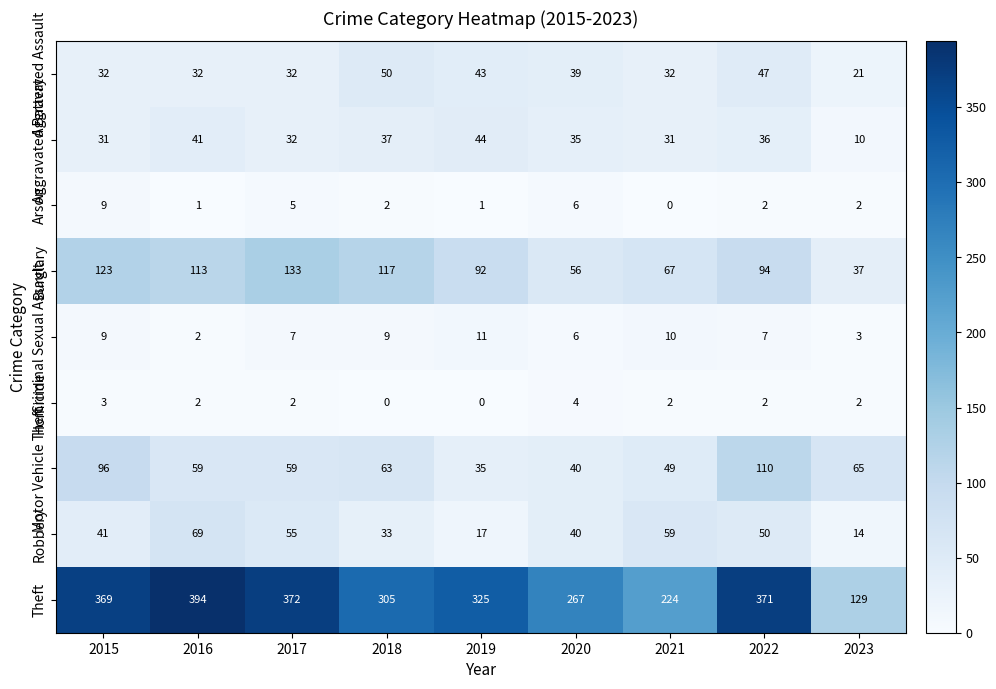

What is the difference between the Aggravated Battery values at 2016 and 2023?

31